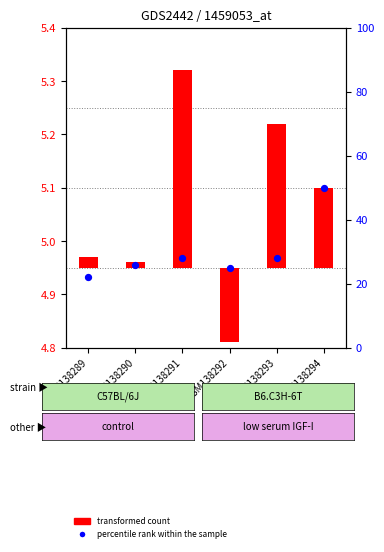

What is the change in value from GSM138289 to GSM138291?

+6.0